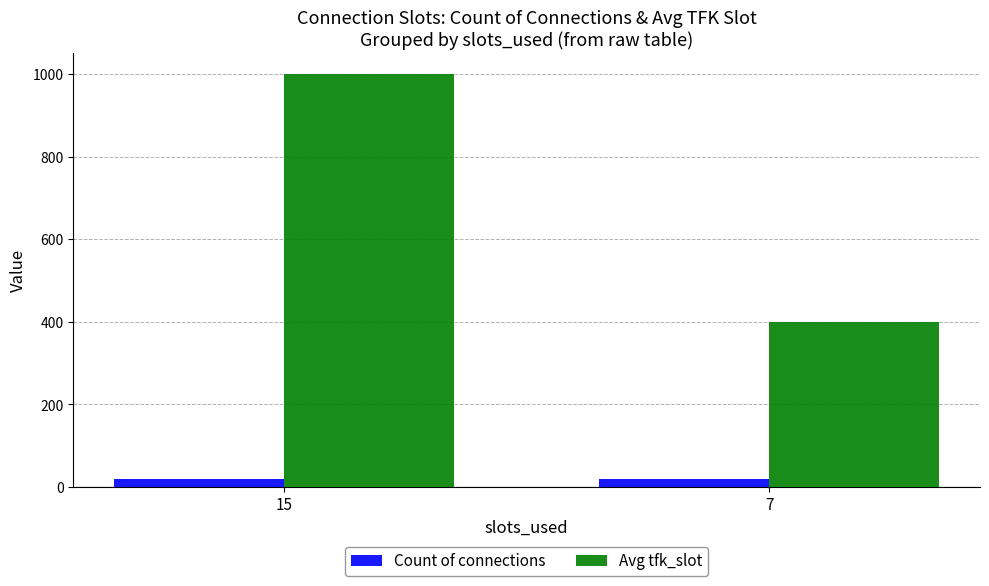

How many groups of bars are there?

2